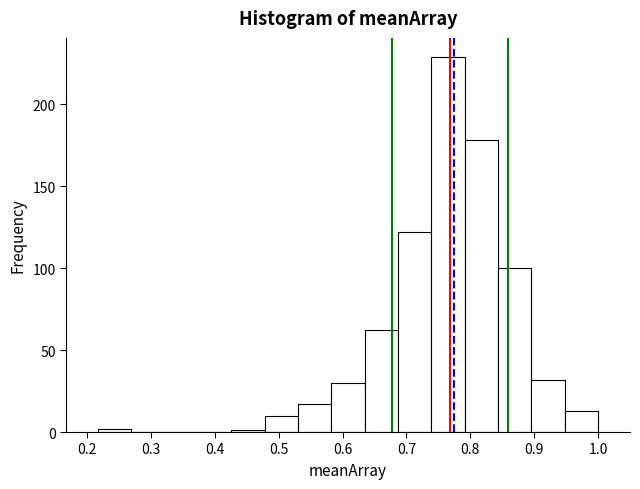

What is the height of the bar covering 0.63 to 0.69 on the x-axis? Neither the bar edges nor the heights are printed on the chart, so give them approximately, as read against the axes.

60